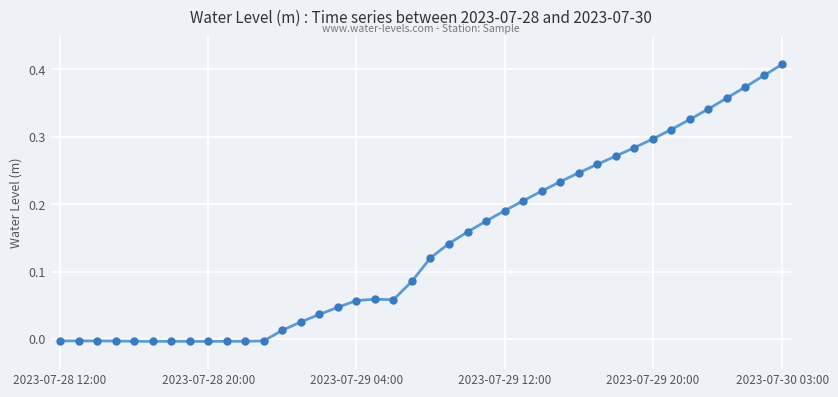

What is the sum of all values?

5.7